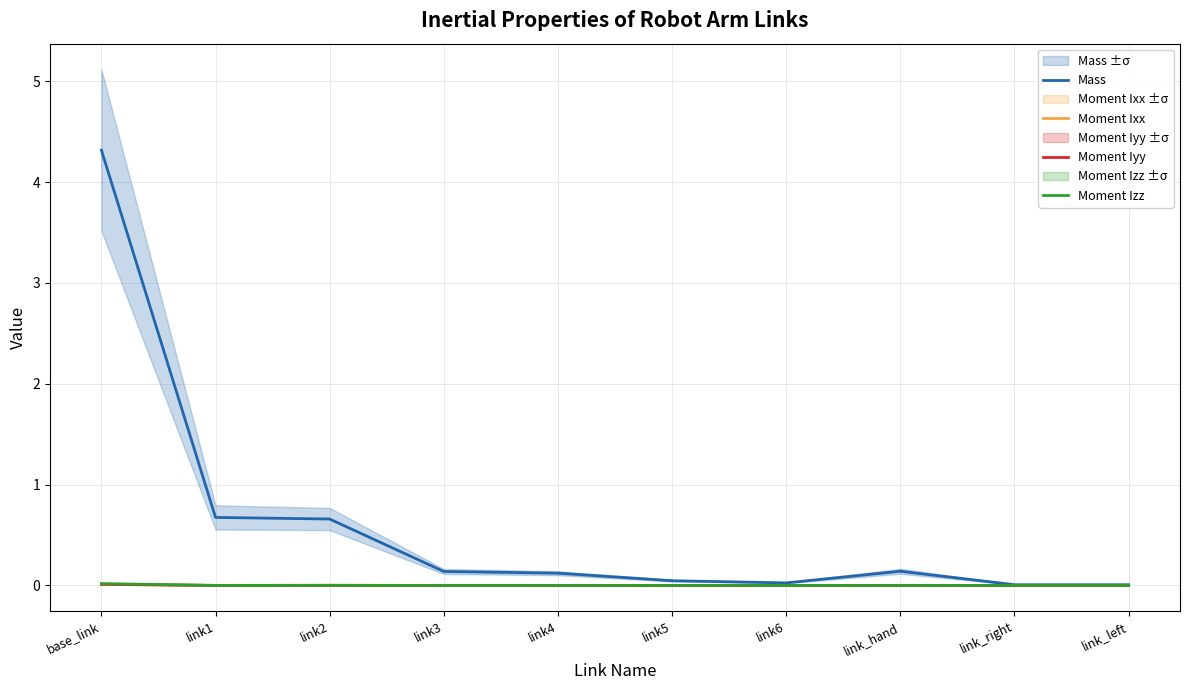

At which category is the sum across all series the highest?

base_link